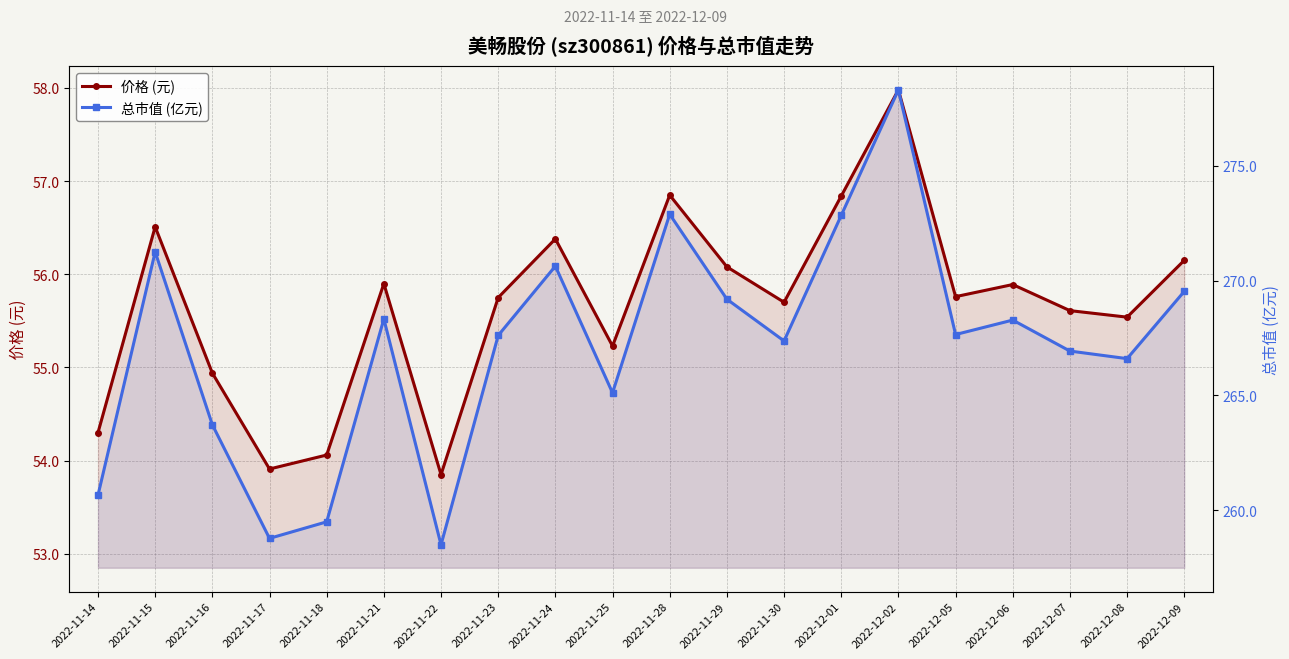

What is the label of the 12th point from the left?

2022-11-29